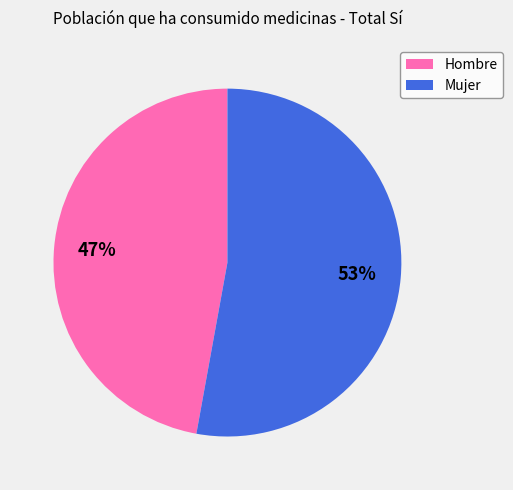

True or false: Hombre accounts for 47% of the total.

True